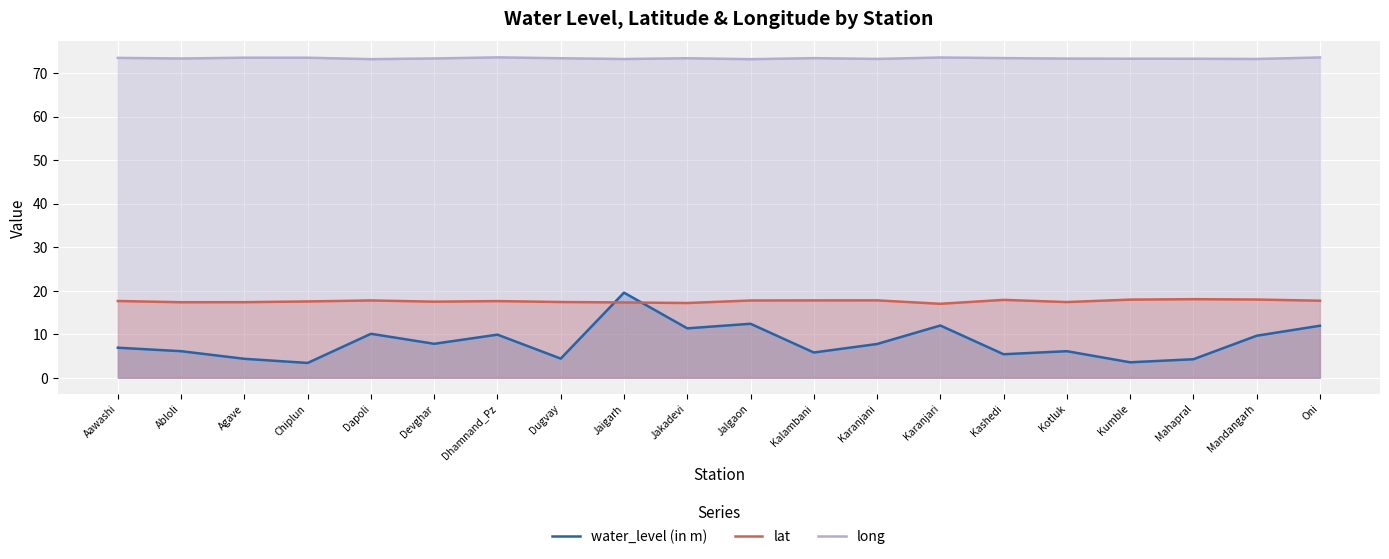

Reading left to right, list all the values displayed in this chart.

water_level (in m): Aawashi=6.9	Abloli=6.1	Agave=4.3	Chiplun=3.4	Dapoli=10.1	Devghar=7.8	Dhamnand_Pz=9.9	Dugvay=4.4	Jaigarh=19.6	Jakadevi=11.3	Jalgaon=12.4	Kalambani=5.8	Karanjani=7.8	Karanjari=12.0	Kashedi=5.4	Kotluk=6.1	Kumble=3.5	Mahapral=4.2	Mandangarh=9.7	Oni=11.9
lat: Aawashi=17.6	Abloli=17.4	Agave=17.4	Chiplun=17.5	Dapoli=17.8	Devghar=17.5	Dhamnand_Pz=17.6	Dugvay=17.4	Jaigarh=17.3	Jakadevi=17.2	Jalgaon=17.8	Kalambani=17.8	Karanjani=17.8	Karanjari=17.0	Kashedi=17.9	Kotluk=17.4	Kumble=17.9	Mahapral=18.1	Mandangarh=18.0	Oni=17.7
long: Aawashi=73.5	Abloli=73.3	Agave=73.5	Chiplun=73.5	Dapoli=73.2	Devghar=73.3	Dhamnand_Pz=73.6	Dugvay=73.4	Jaigarh=73.2	Jakadevi=73.4	Jalgaon=73.2	Kalambani=73.4	Karanjani=73.2	Karanjari=73.6	Kashedi=73.4	Kotluk=73.3	Kumble=73.3	Mahapral=73.3	Mandangarh=73.2	Oni=73.6